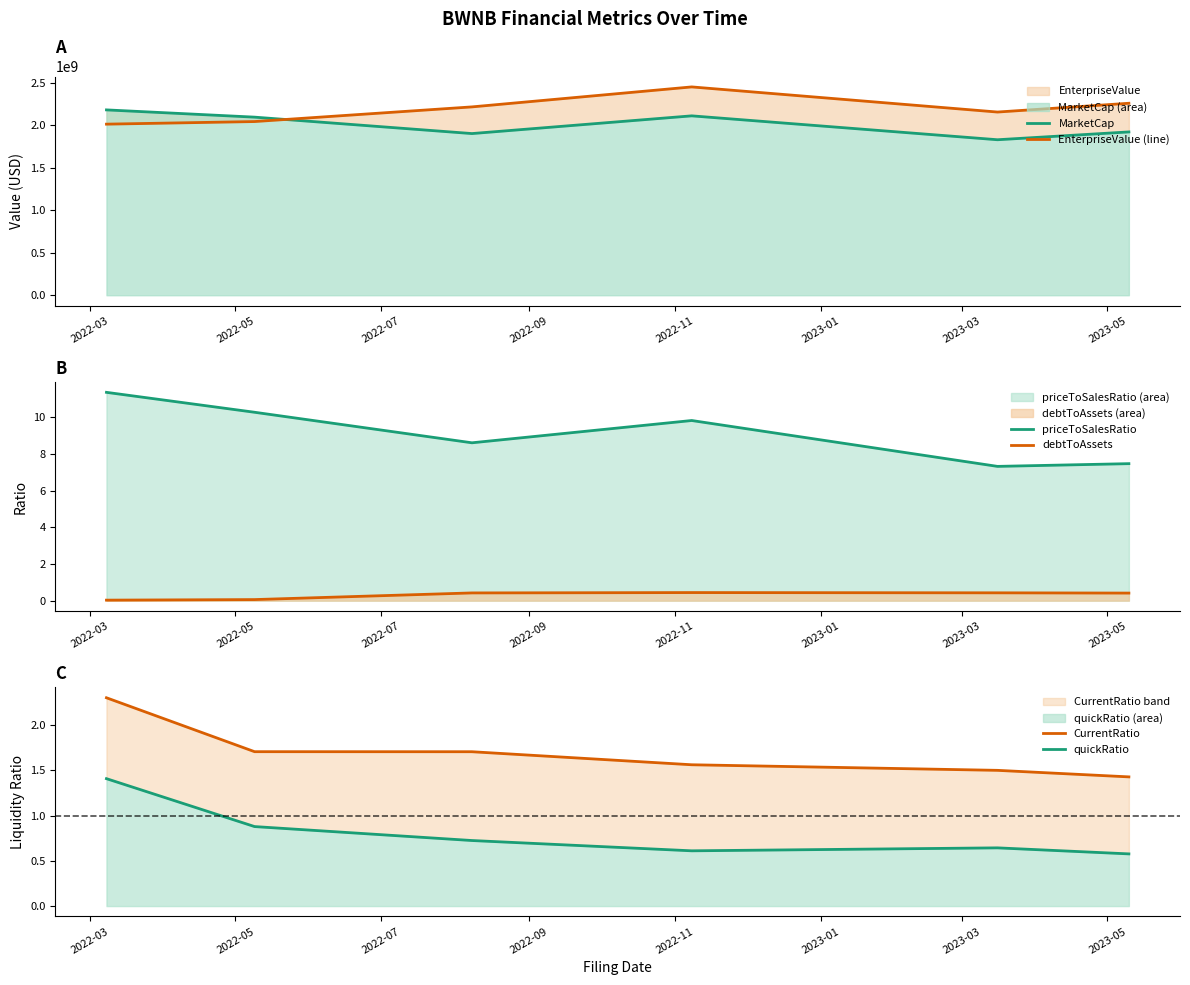

What is the sum of all EnterpriseValue (line) values?

13146593070.0